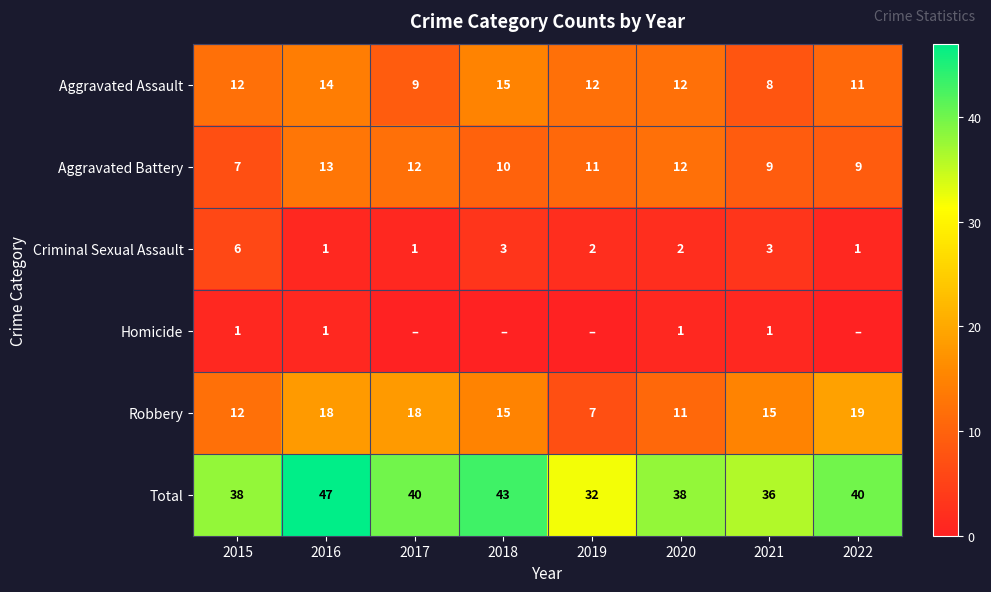

Between 2018 and 2015, which is larger?

2018